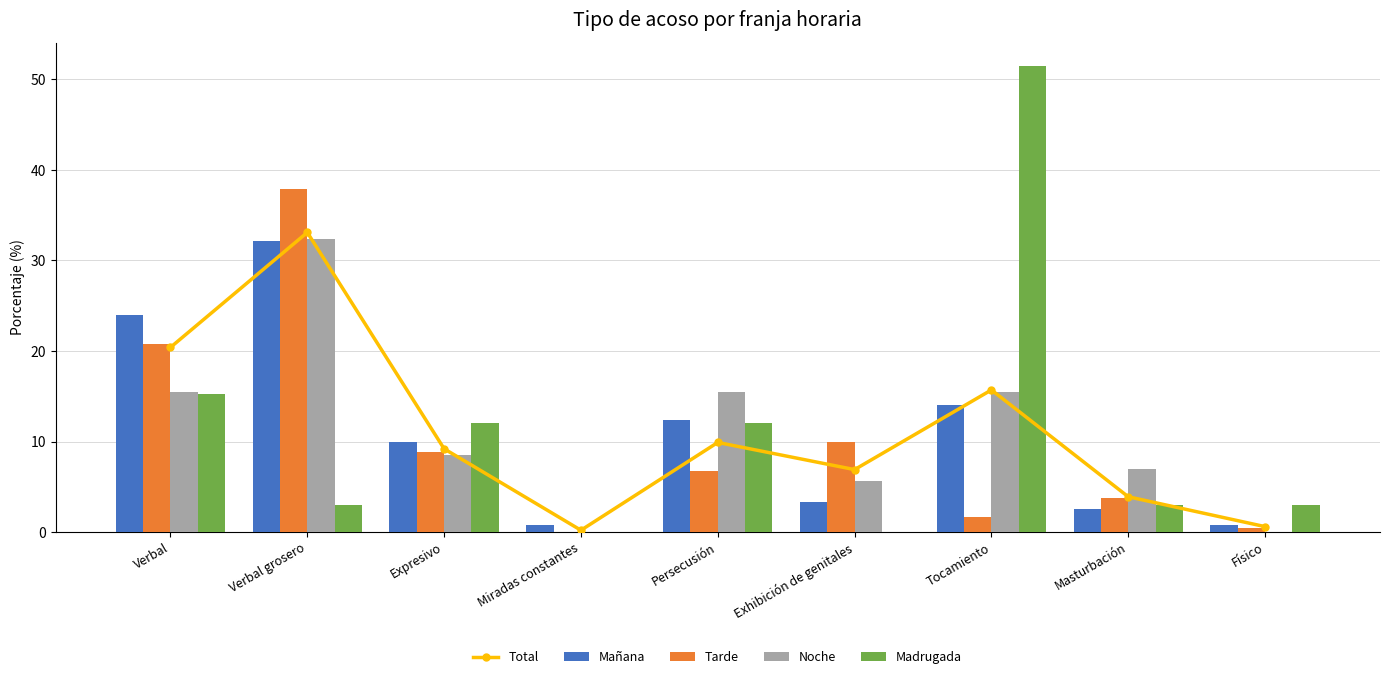

The value of Mañana at Masturbación is 2.5. True or false?

True